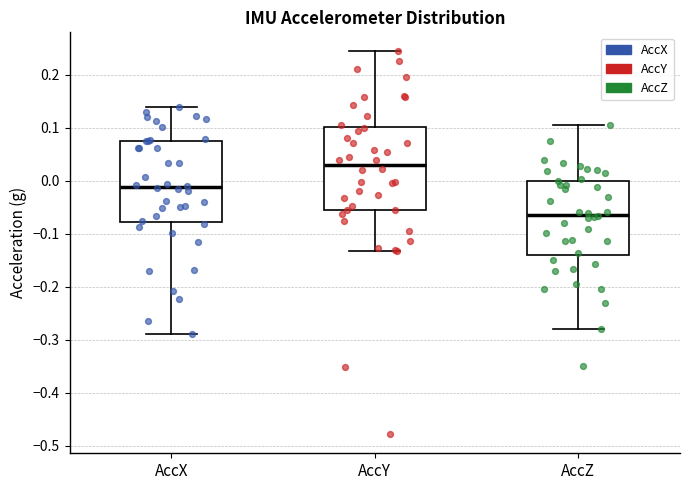

Where does the median line of the box for AccX sit on the y-axis? The values are not printed on the chart, so give them approximately, as read against the axis.

-0.01